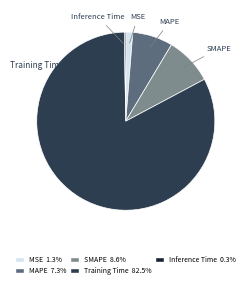

Is the sum of SMAPE and MAPE greater than half?

No